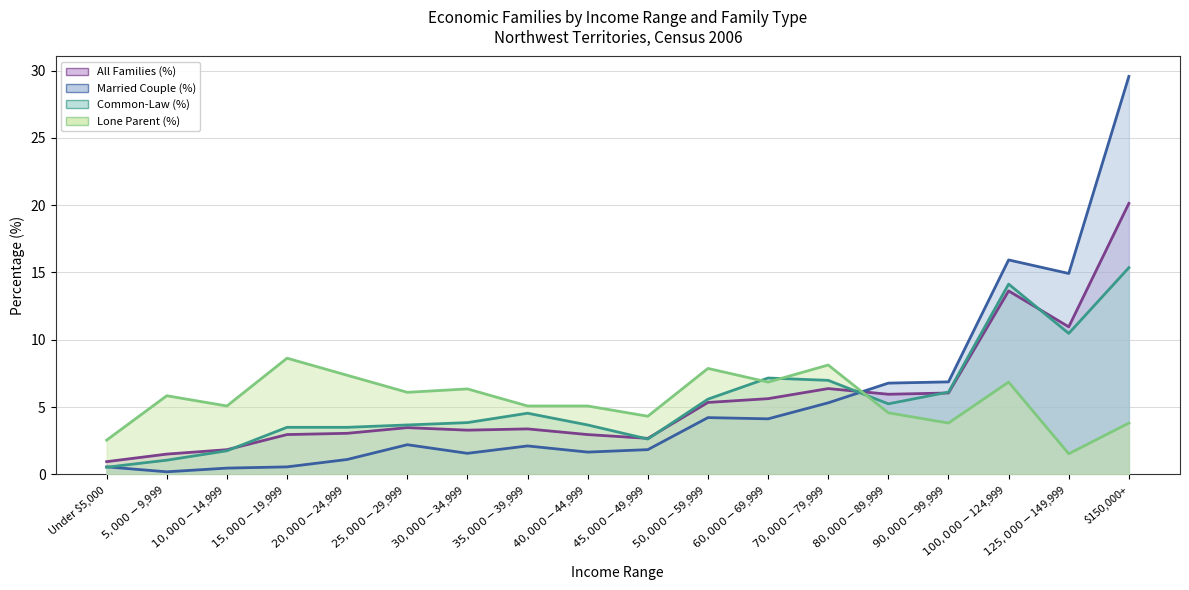

Is it true that Lone Parent (%) equals 2.1 at $30,000-$34,999?

False